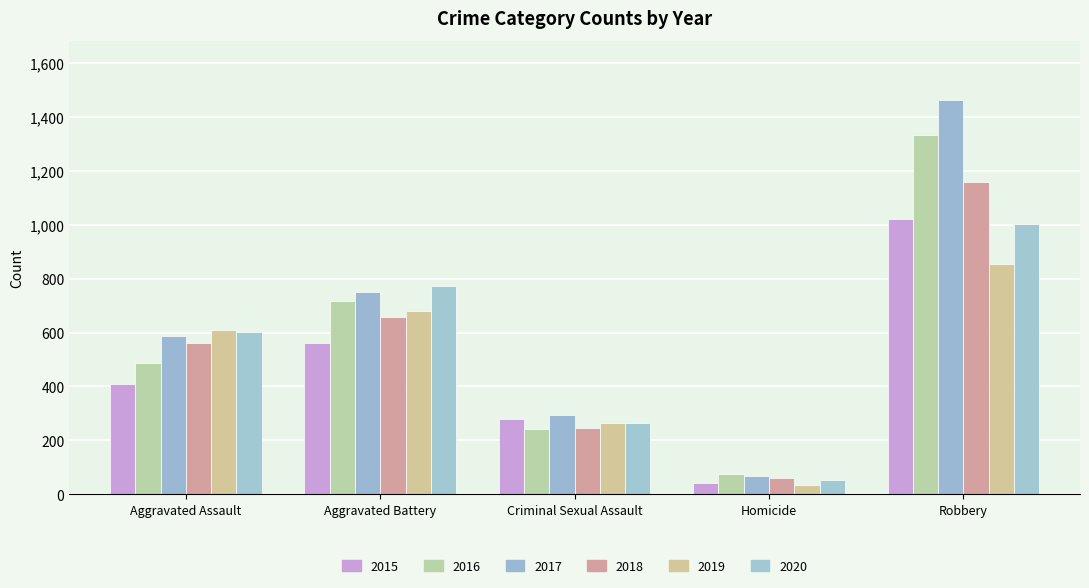

What position from the right is Homicide?

2